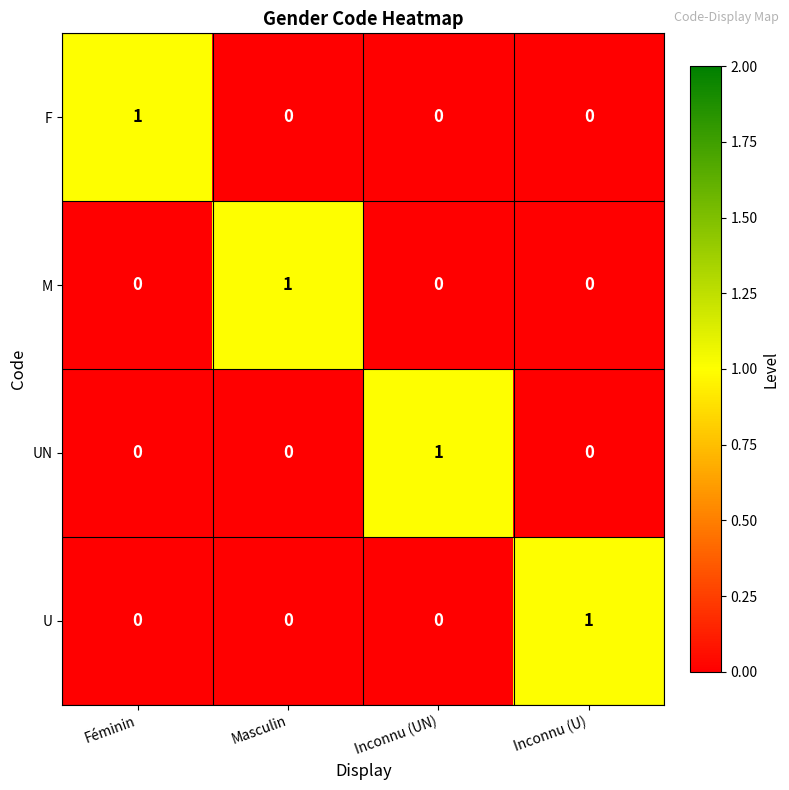

Reading left to right, transcribe all the data shown in this chart.

F: Féminin=1	Masculin=0	Inconnu (UN)=0	Inconnu (U)=0
M: Féminin=0	Masculin=1	Inconnu (UN)=0	Inconnu (U)=0
UN: Féminin=0	Masculin=0	Inconnu (UN)=1	Inconnu (U)=0
U: Féminin=0	Masculin=0	Inconnu (UN)=0	Inconnu (U)=1